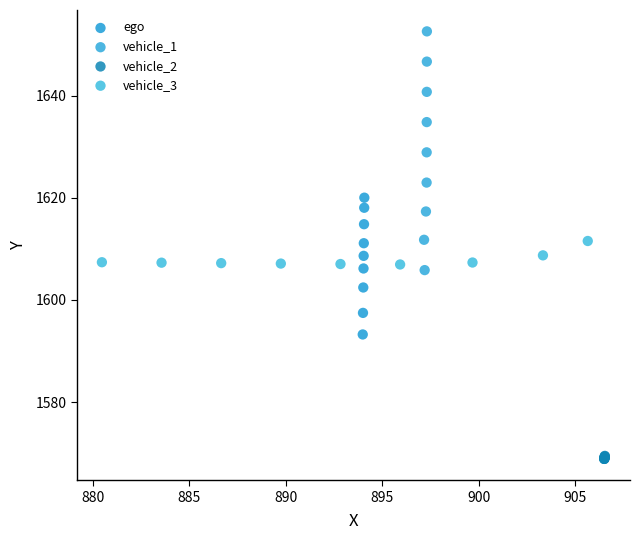

Which series has the largest Y range (max minus min)?

vehicle_1